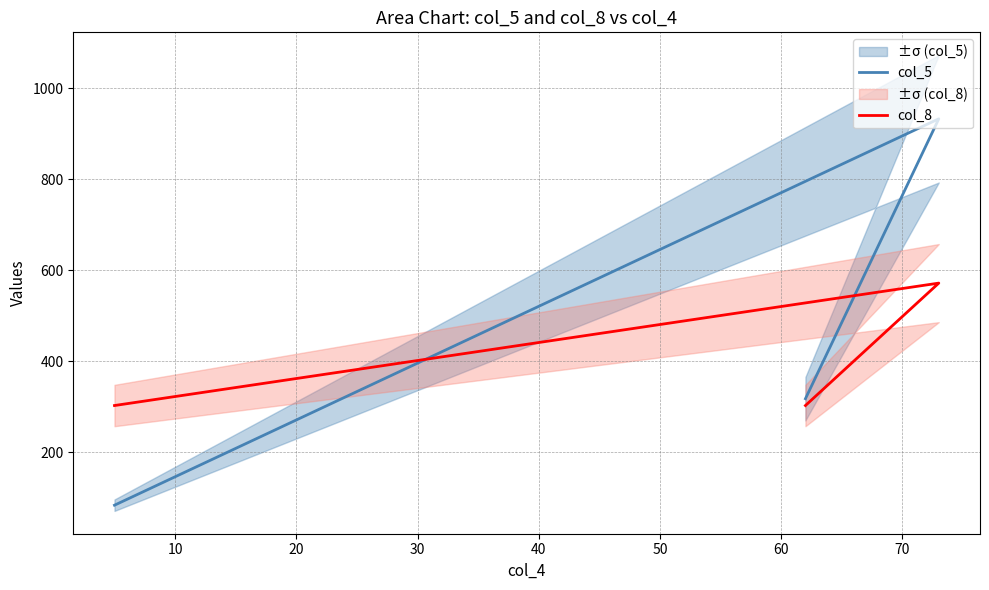

How many values in the col_5 series exceed 318?

1